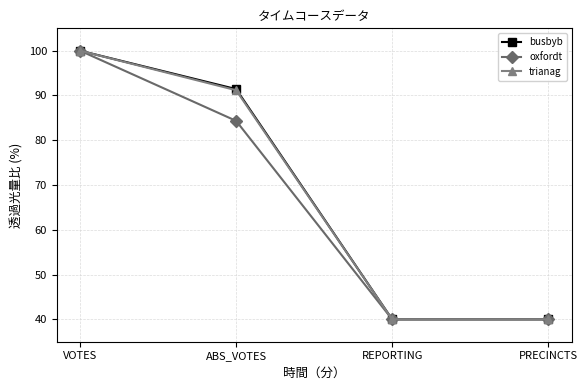

Count the number of categories in the chart.

4